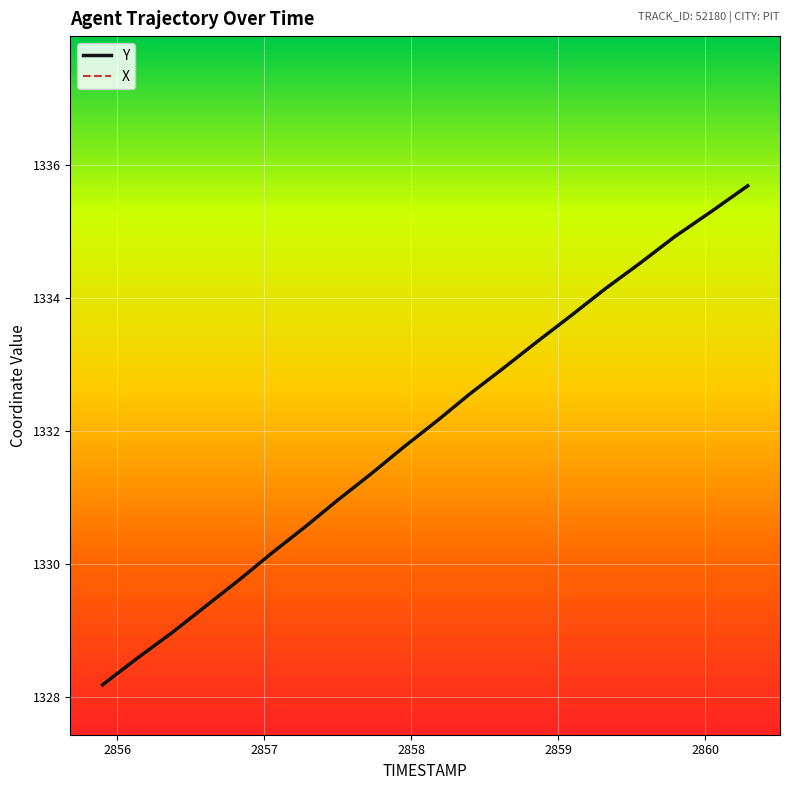

True or false: Y and X cross at least once.

False